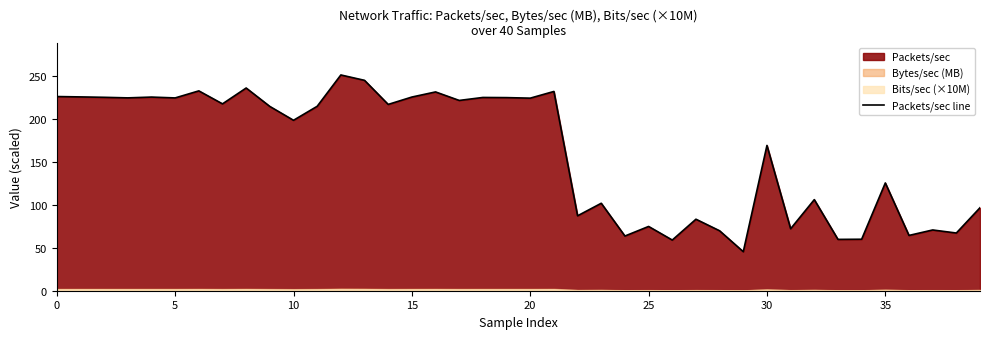

How many interior local valleys (lower than both neighbors) does the data have?

15